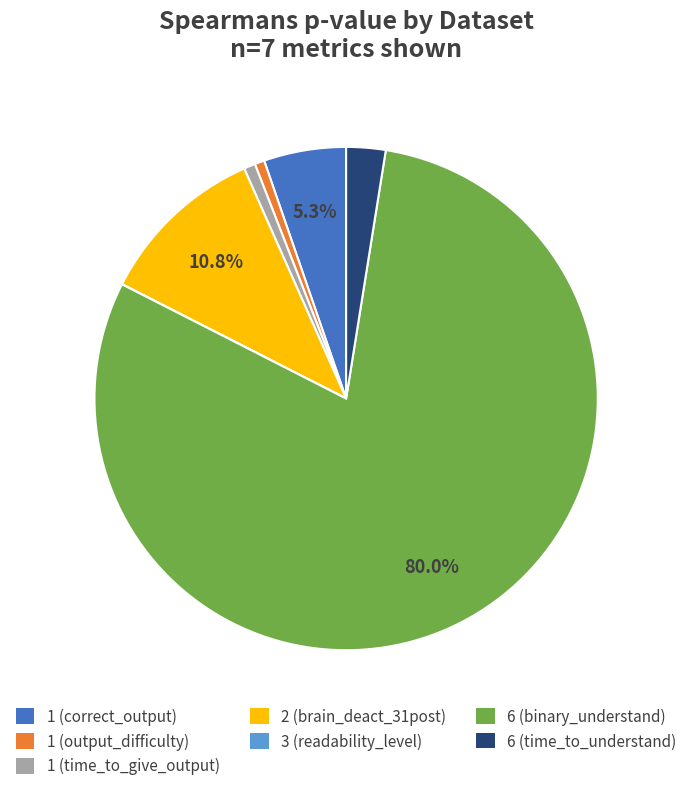

To the nearest percent, what is the combined percentage of 1 (correct_output) and 1 (time_to_give_output)?

6%